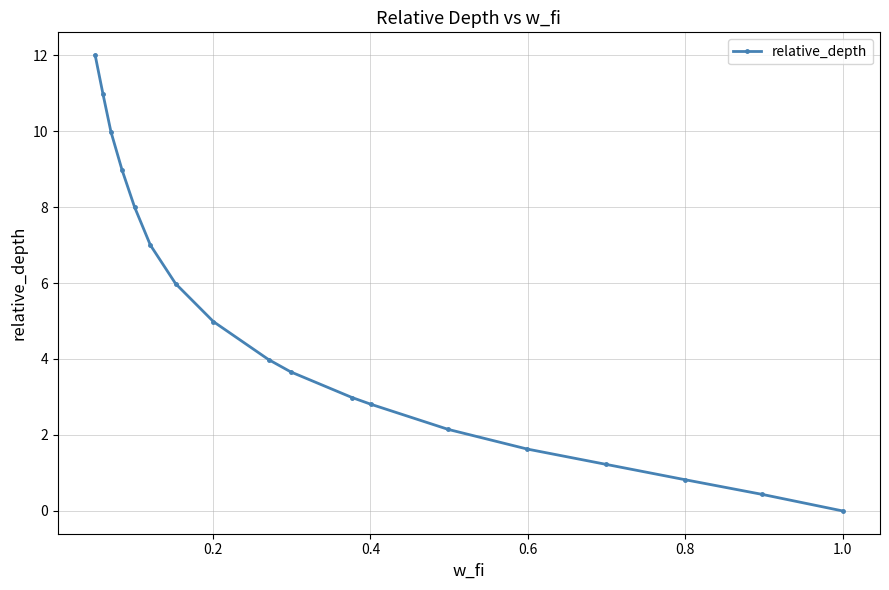

True or false: there are more than 2 points higher than both neighbors.

False